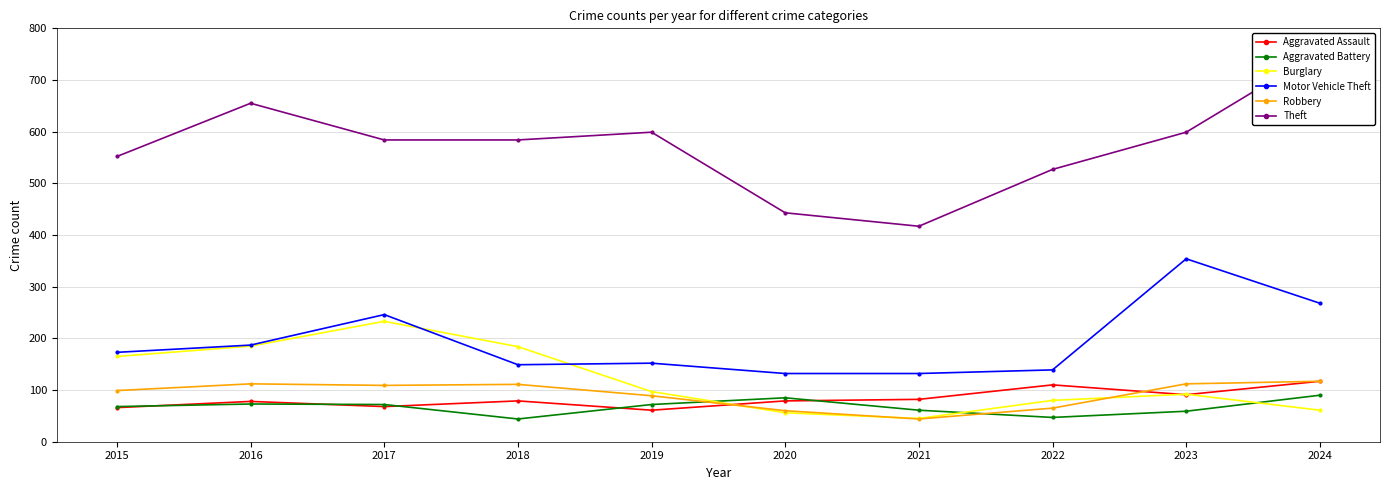

Which series changed the most between 2020 and 2021?

Theft